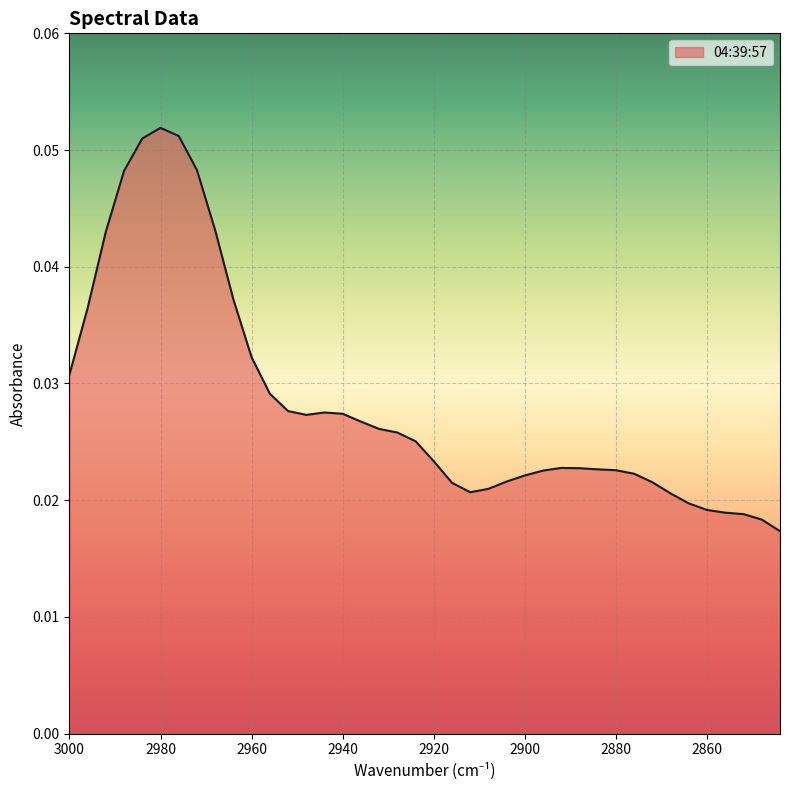

At which category does the data reach its first local valley?

2948